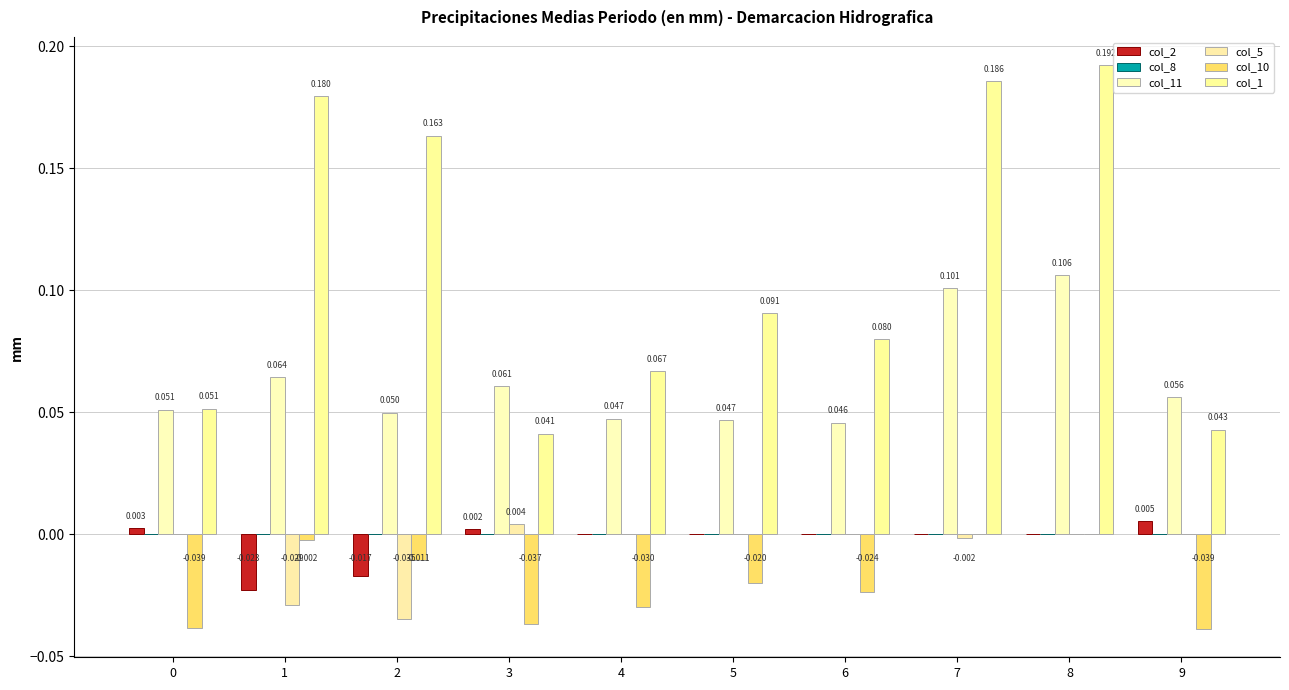

Reading right to left, what are all the values shown in this chart?

col_2: 9=0.0	8=0.0	7=0.0	6=0.0	5=0.0	4=0.0	3=0.0	2=-0.0	1=-0.0	0=0.0
col_8: 9=0.0	8=0.0	7=0.0	6=0.0	5=0.0	4=0.0	3=0.0	2=0.0	1=0.0	0=0.0
col_11: 9=0.1	8=0.1	7=0.1	6=0.0	5=0.0	4=0.0	3=0.1	2=0.0	1=0.1	0=0.1
col_5: 9=0.0	8=0.0	7=-0.0	6=0.0	5=0.0	4=0.0	3=0.0	2=-0.0	1=-0.0	0=0.0
col_10: 9=-0.0	8=0.0	7=0.0	6=-0.0	5=-0.0	4=-0.0	3=-0.0	2=-0.0	1=-0.0	0=-0.0
col_1: 9=0.0	8=0.2	7=0.2	6=0.1	5=0.1	4=0.1	3=0.0	2=0.2	1=0.2	0=0.1